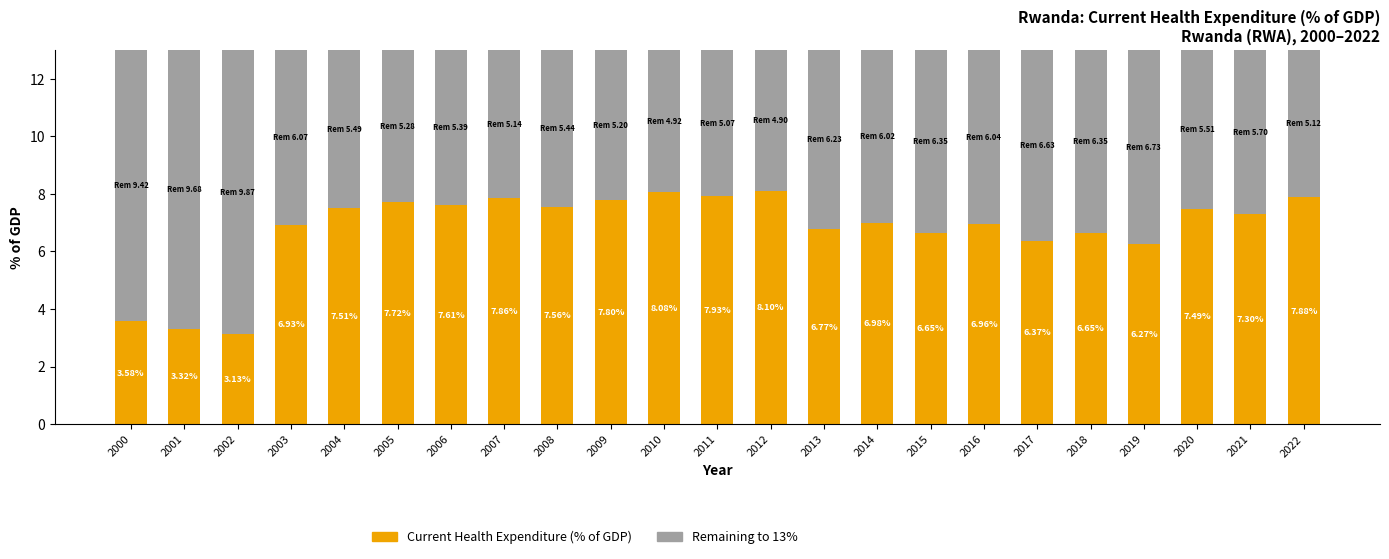

What is the total value across all series at 2013?

13.0